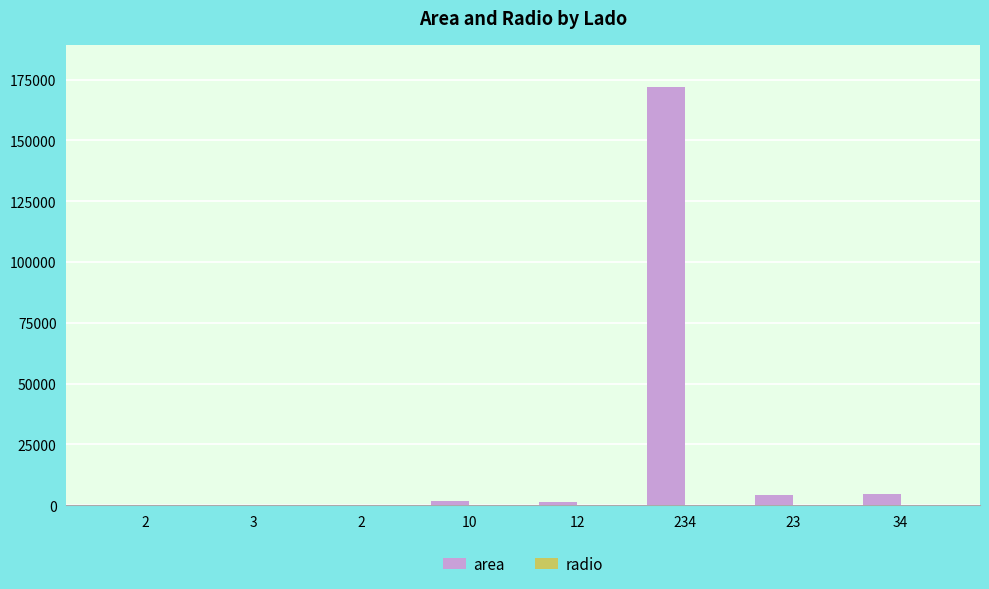

How many categories are shown in the chart?

8